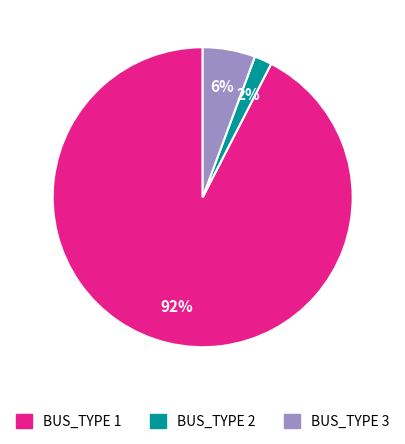

Is the sum of BUS_TYPE 2 and BUS_TYPE 3 greater than half?

No